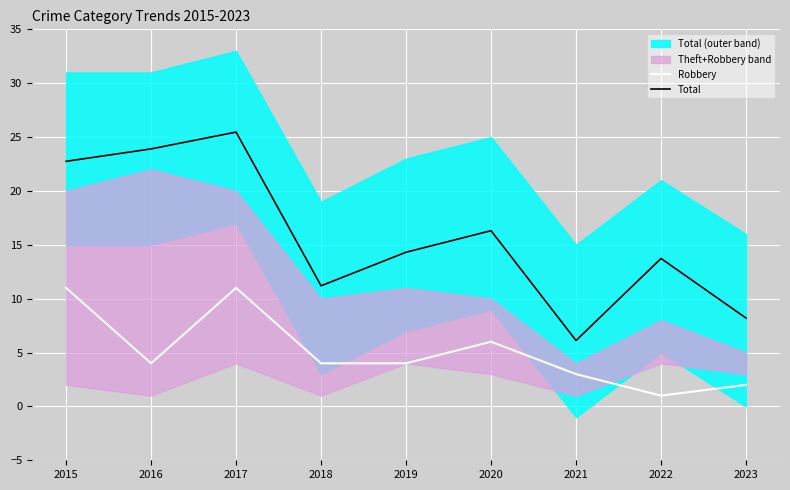

In Total, how many points are higher than both neighbors (excluding endpoints)?

3